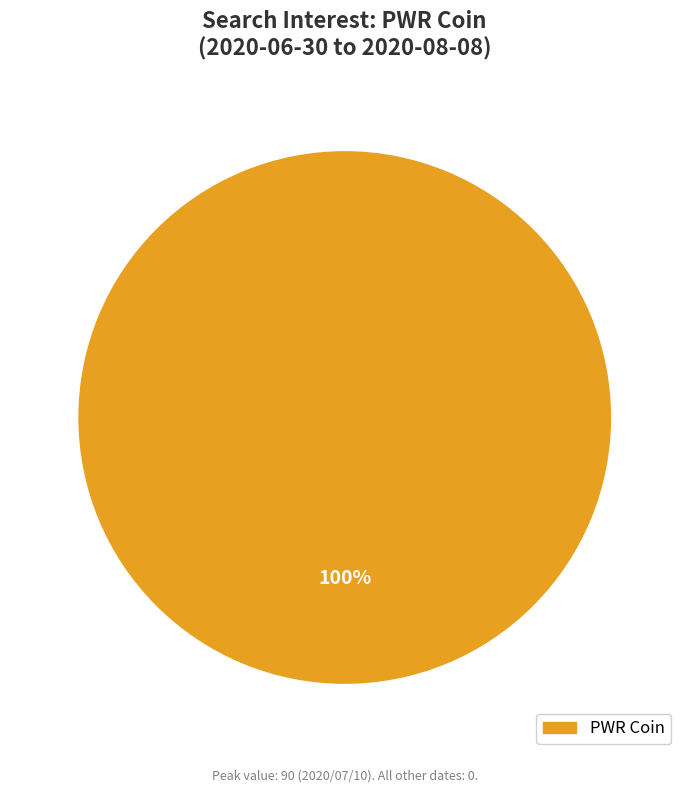

Rank the categories by value from highest to lowest.

PWR Coin